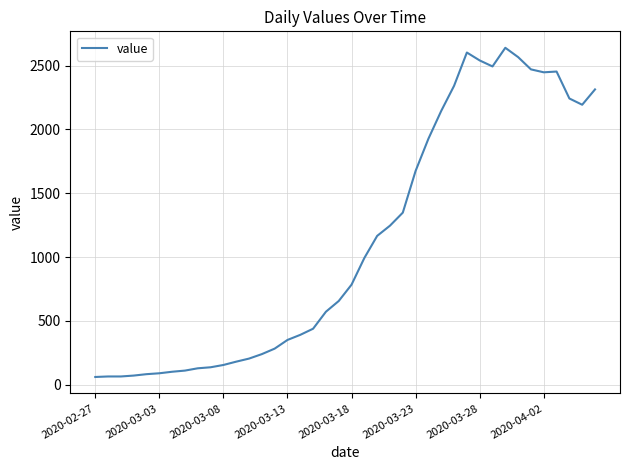

What is the greatest value displayed?

2639